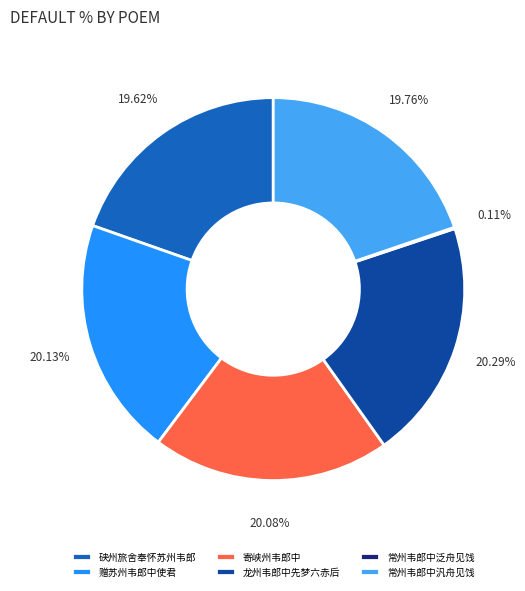

Which has a higher value, 赠苏州韦郎中使君 or 硖州旅舍奉怀苏州韦郎?

赠苏州韦郎中使君